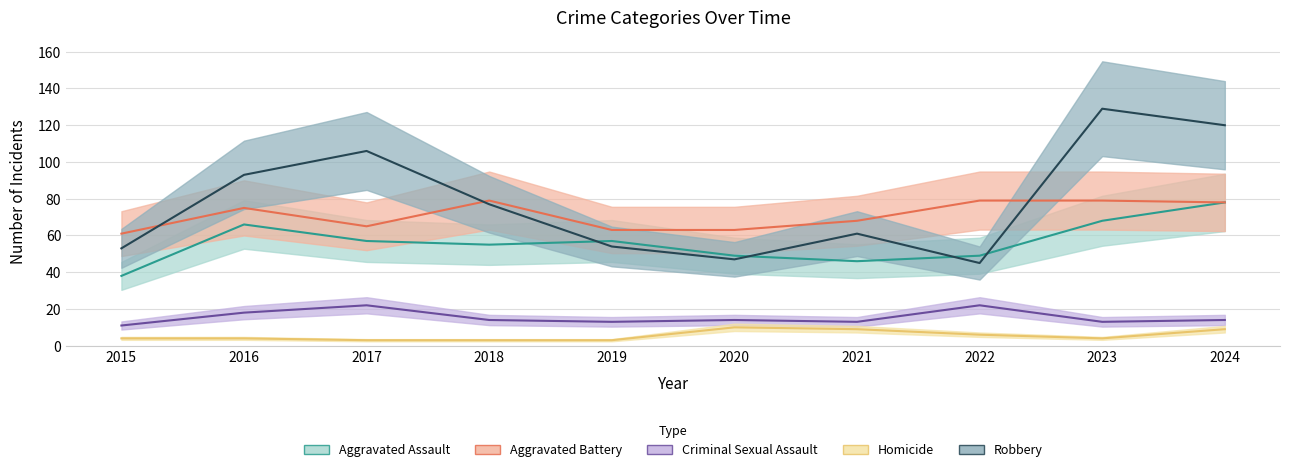

Reading left to right, extract all data points from this chart.

Aggravated Assault: 38	66	57	55	57	49	46	49	68	78
Aggravated Battery: 61	75	65	79	63	63	68	79	79	78
Criminal Sexual Assault: 11	18	22	14	13	14	13	22	13	14
Homicide: 4	4	3	3	3	10	9	6	4	9
Robbery: 53	93	106	77	54	47	61	45	129	120